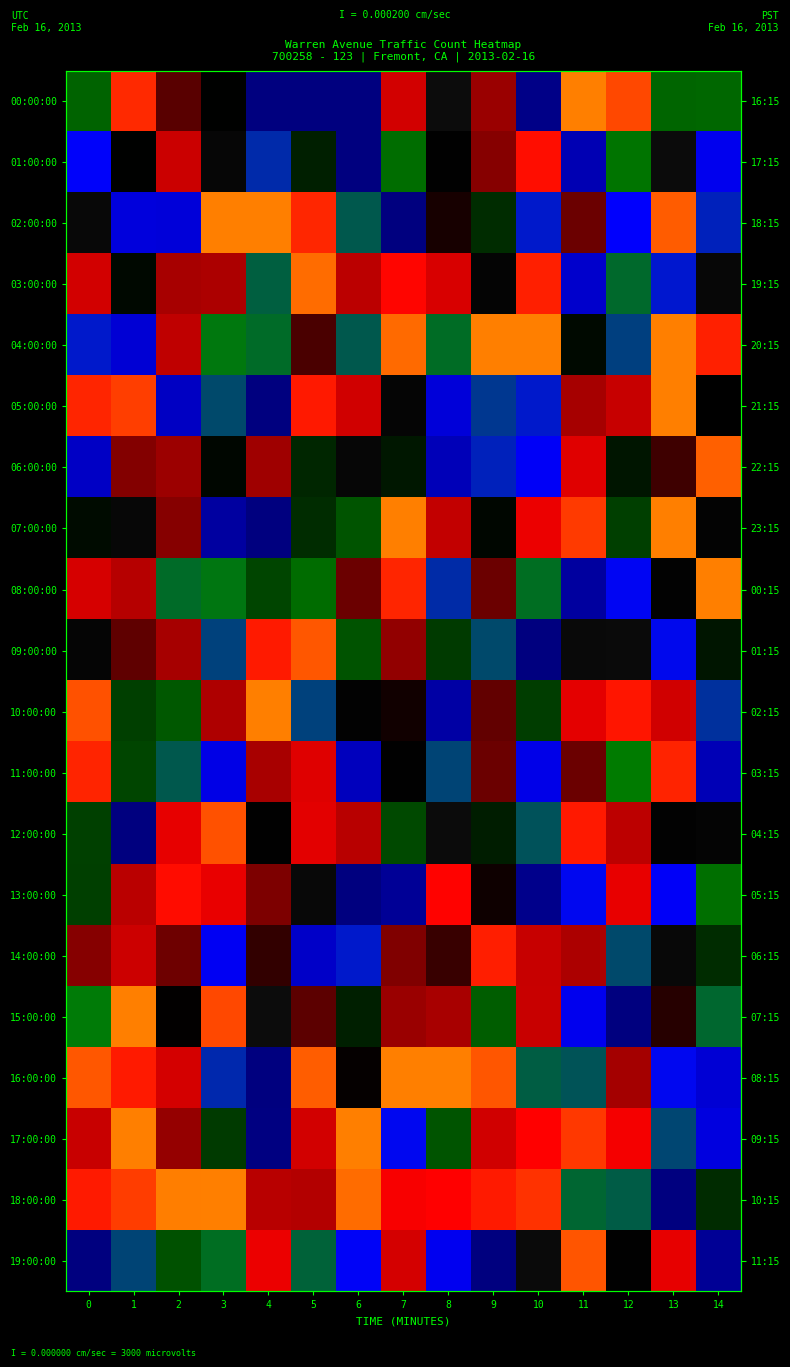

The value of 16:00:00 at 4 is -1.0. True or false?

True